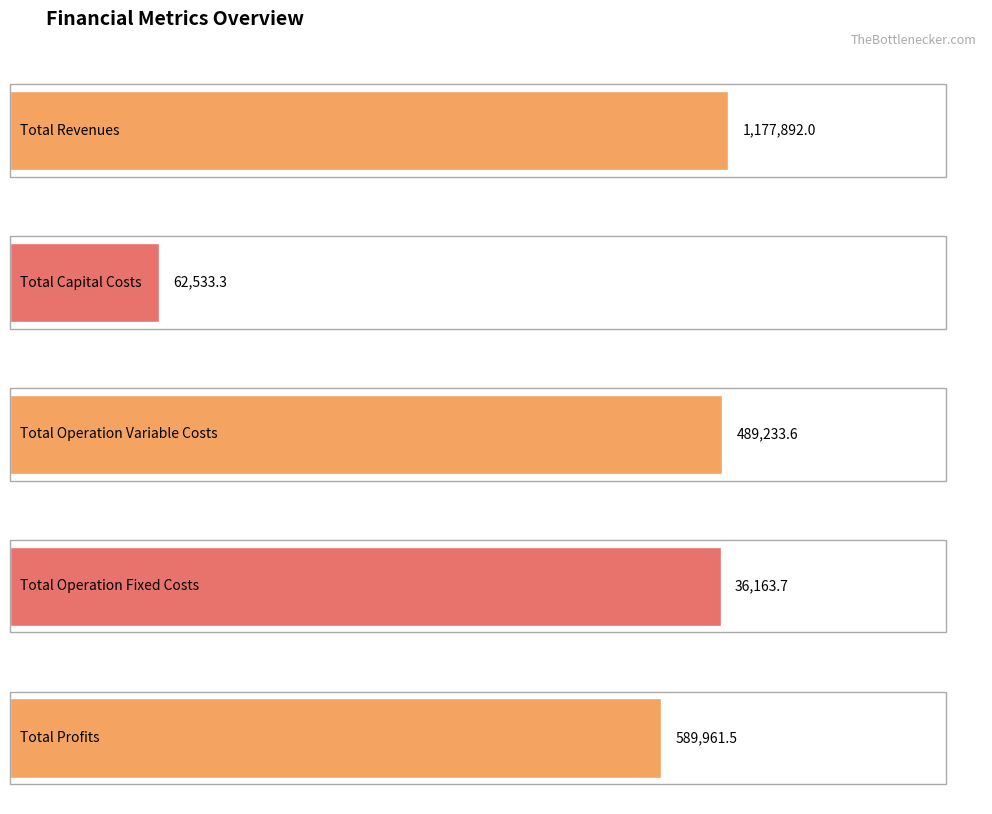

True or false: Total Profits has a value of 73342.9 at 3.

False